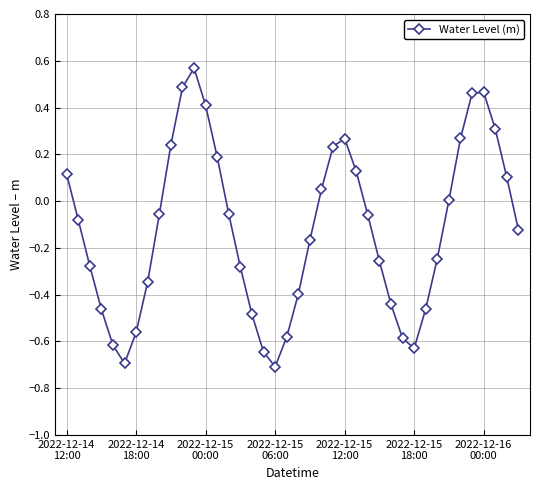

How many lines are shown in the chart?

1